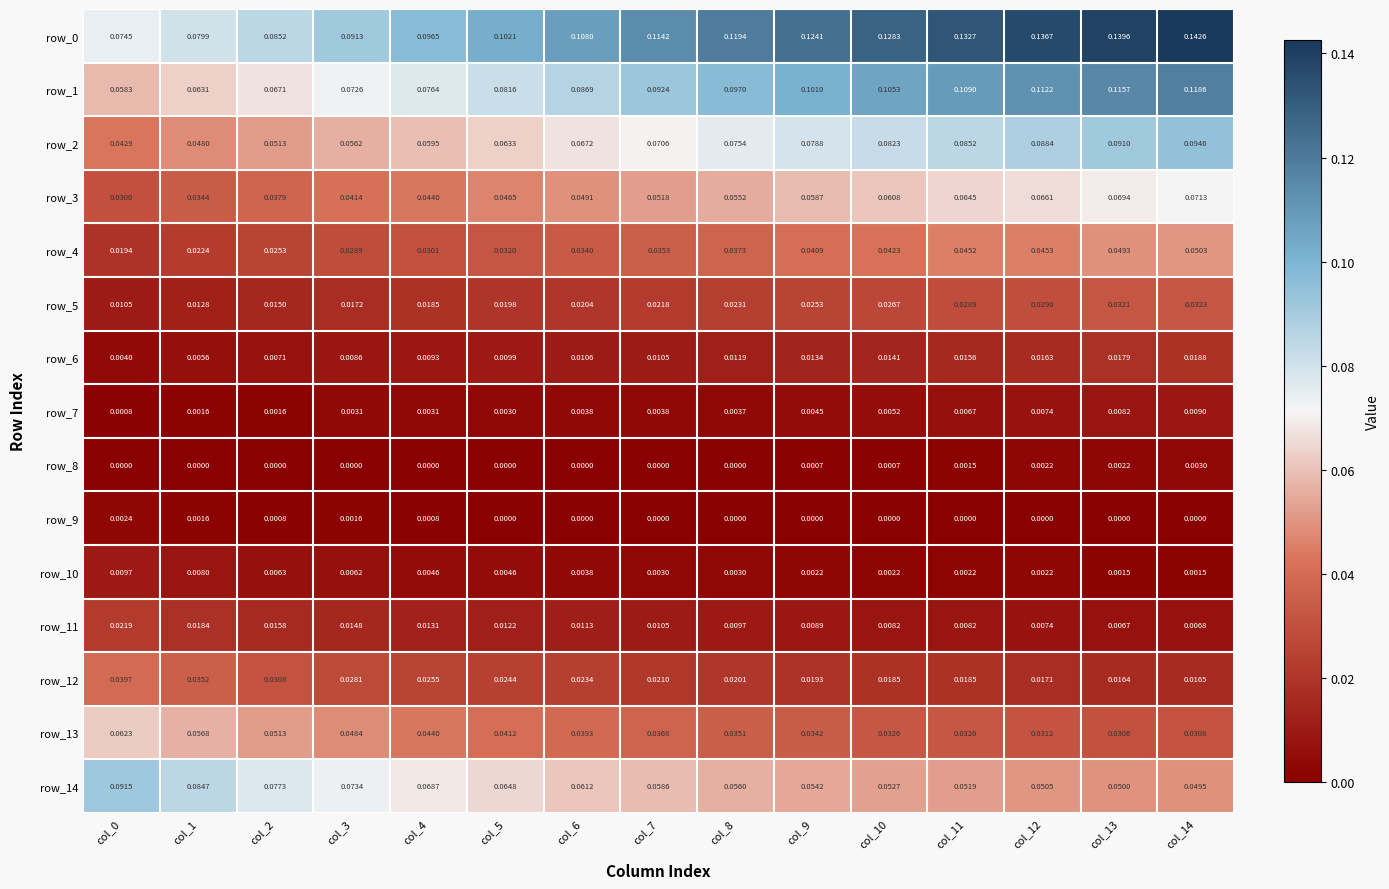

How many data points does each series have?

15